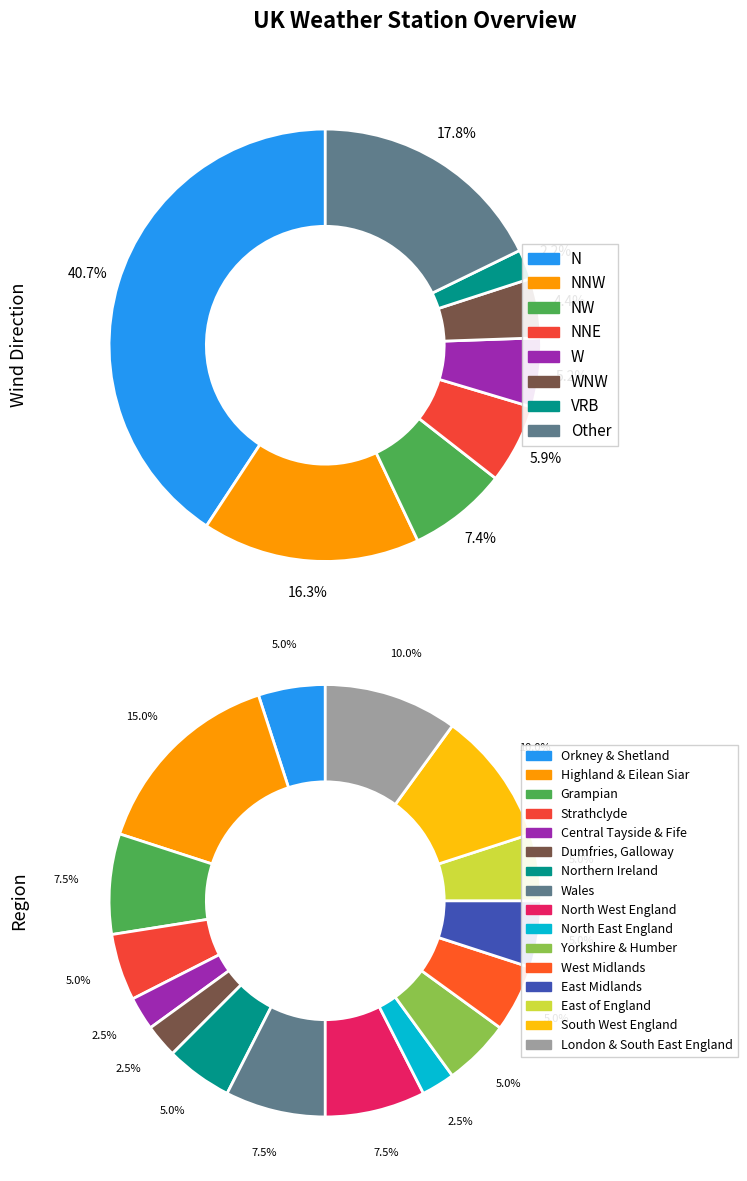

Is Other the majority of the pie?

No